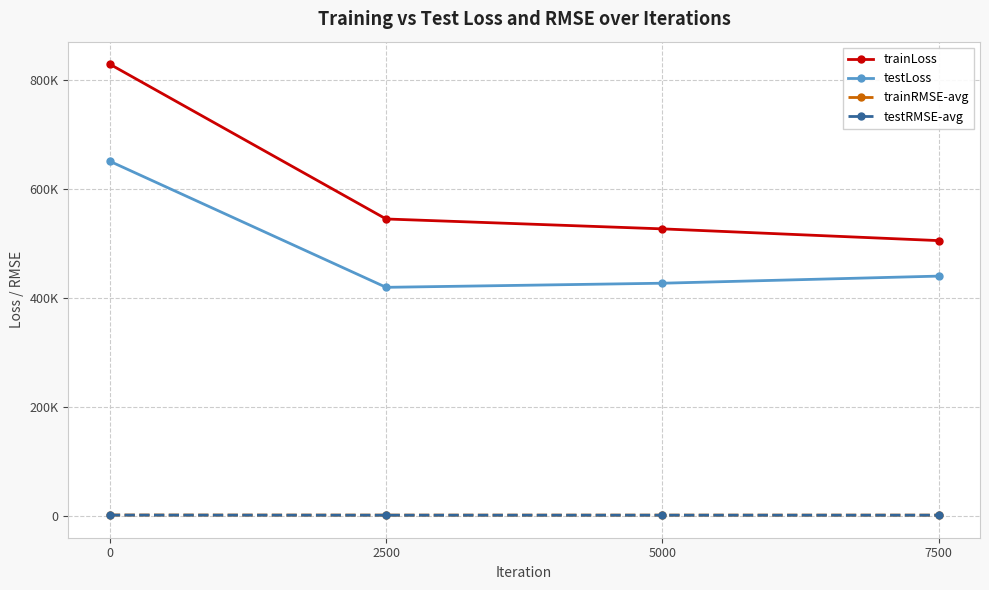

What value does the trainRMSE-avg series have at 7500?

711.0